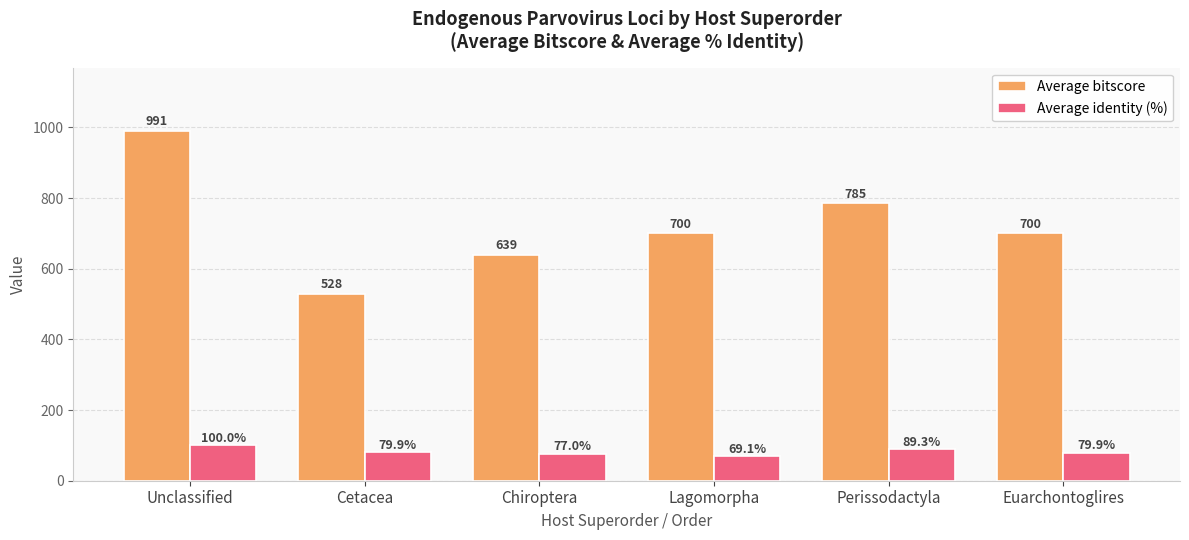

Rank the series at Perissodactyla from highest to lowest value.

Average bitscore, Average identity (%)